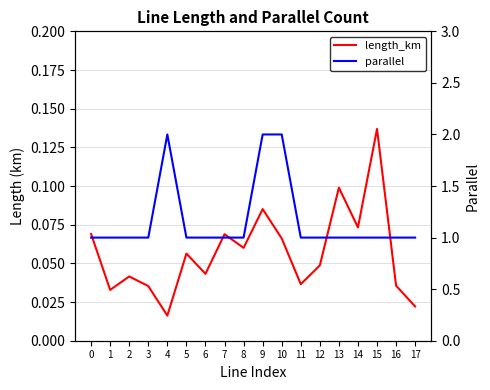

Does the chart display data point markers on the line(s)?

No